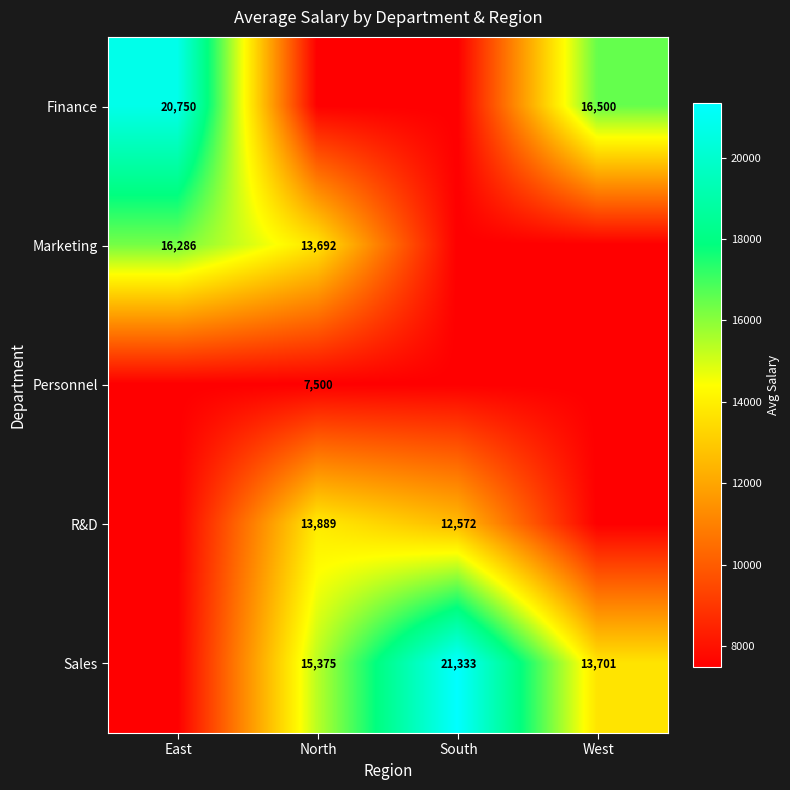

True or false: R&D has a value of 8462.5 at South.

False